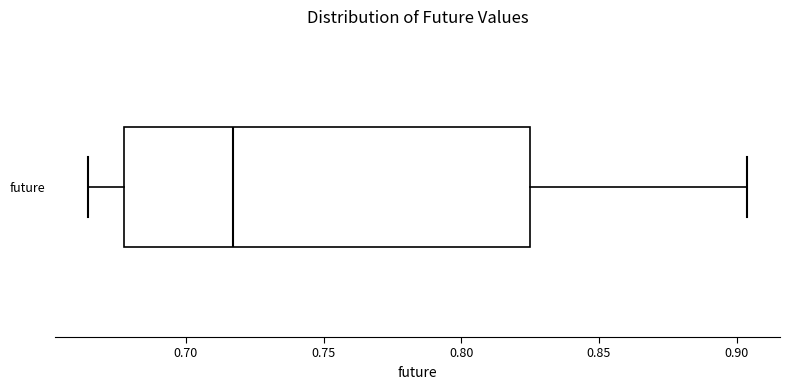

Where does the left whisker of the box for future end on the x-axis? The values are not printed on the chart, so give them approximately, as read against the axis.

0.665